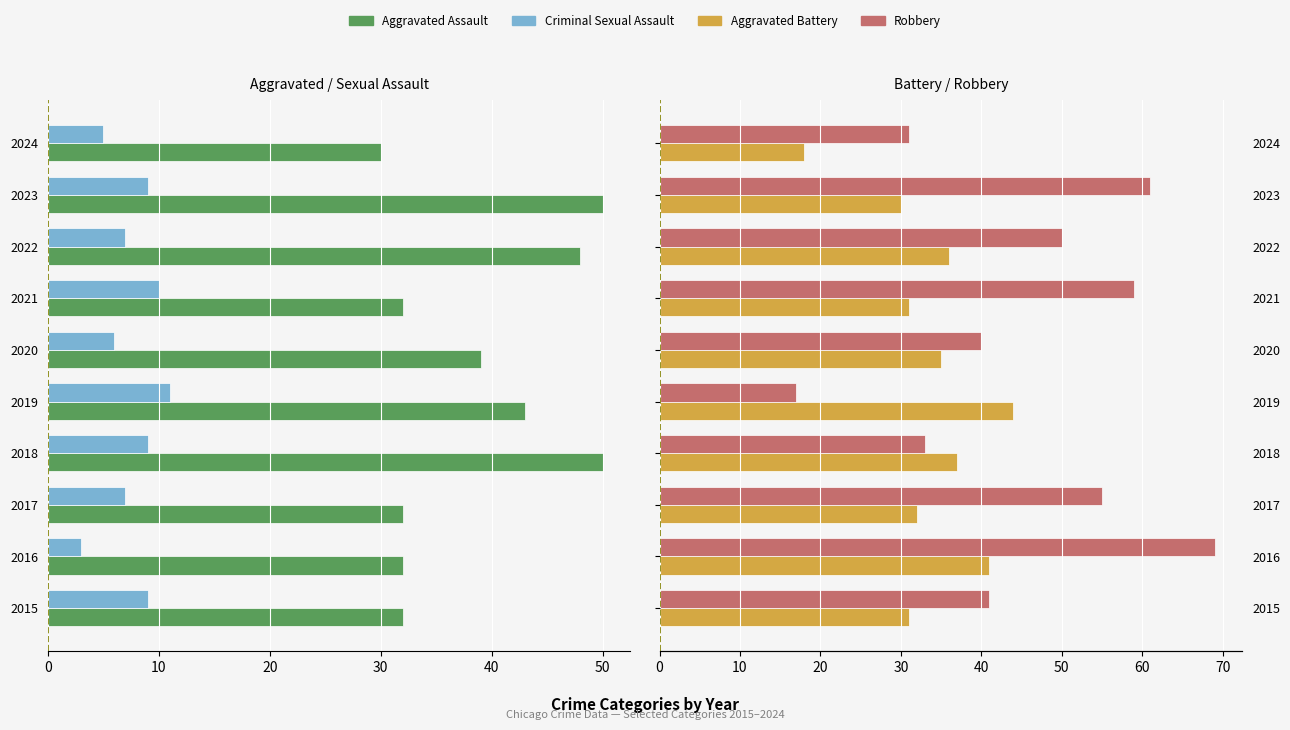

What is the greatest value displayed?

69